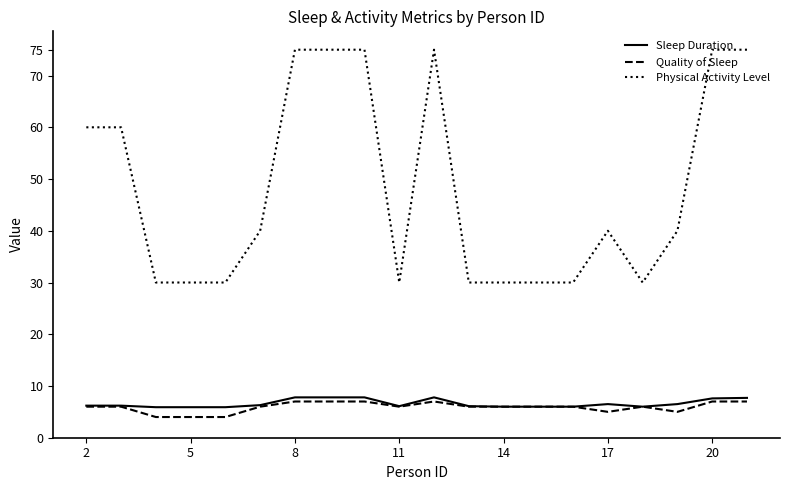

True or false: Sleep Duration and Physical Activity Level intersect in this chart.

False